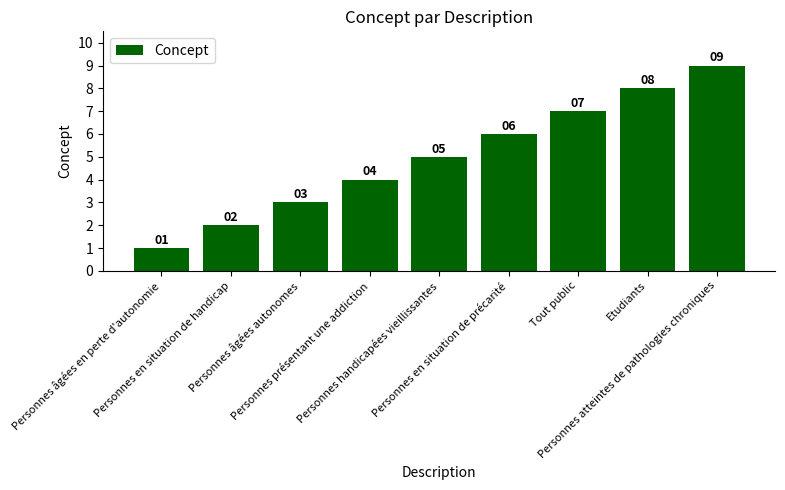

How many categories are shown in the chart?

9